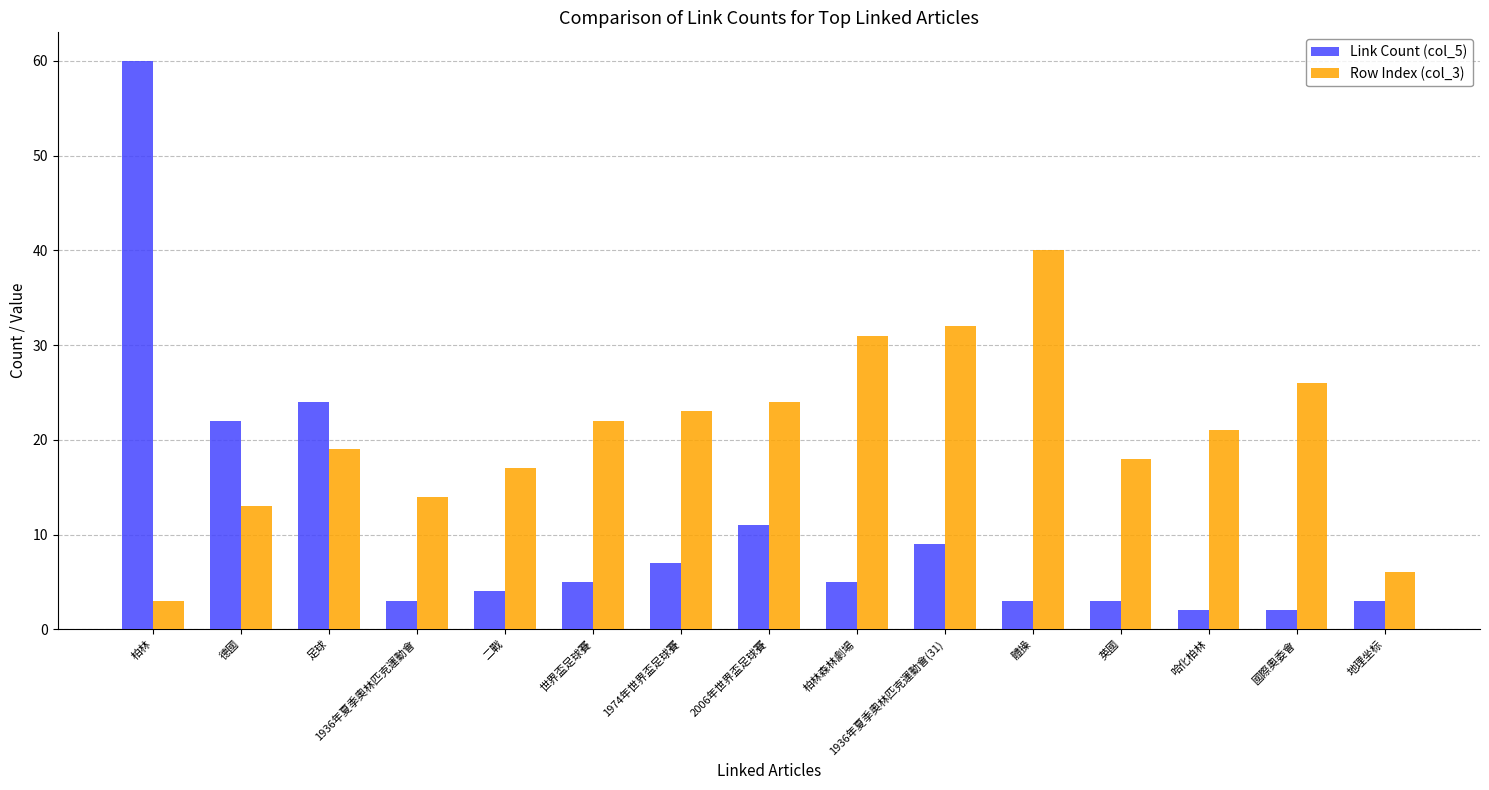

True or false: Link Count (col_5) has a value of 5 at 英國.

False